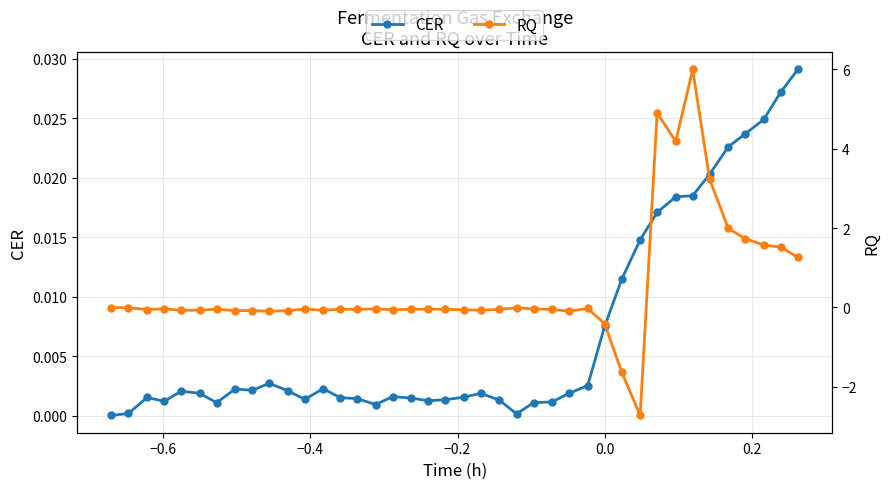

Is this an area chart (filled region under the line)?

No